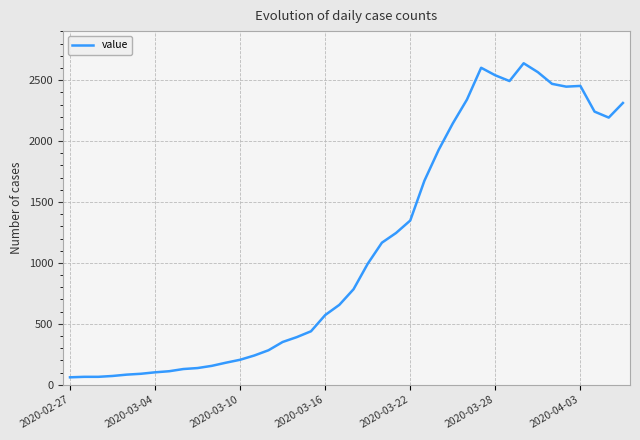

What is the difference between the maximum and minimum values?

2578